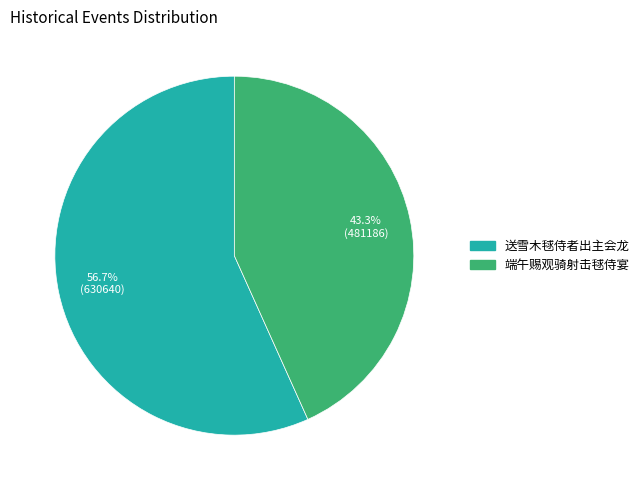

Which slice represents more than half of the pie?

送雪木毬侍者出主会龙